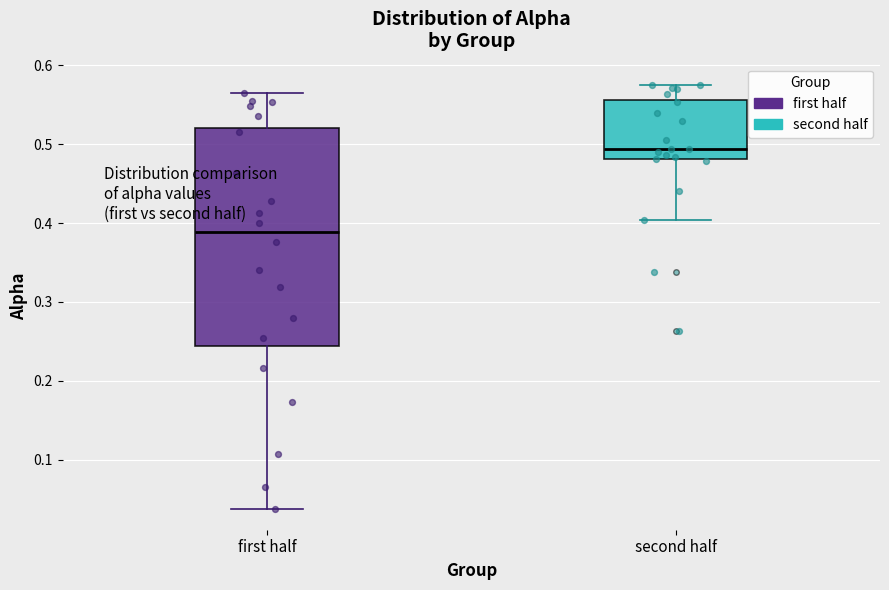

Comparing the boxes themselves (not the whiskers), which one is the tallest?

first half